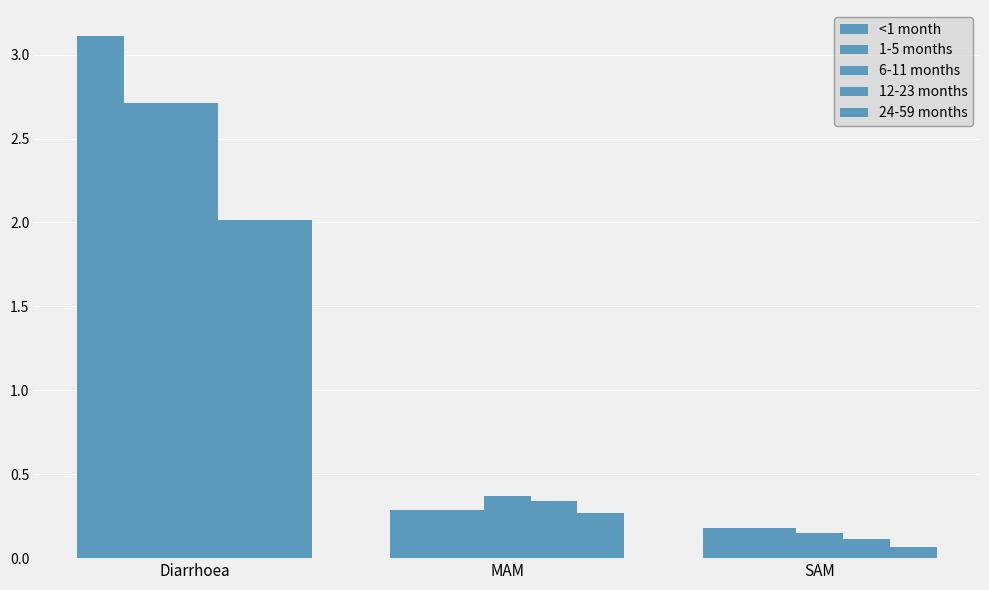

List the labels in order of 6-11 months value, smallest first.

SAM, MAM, Diarrhoea